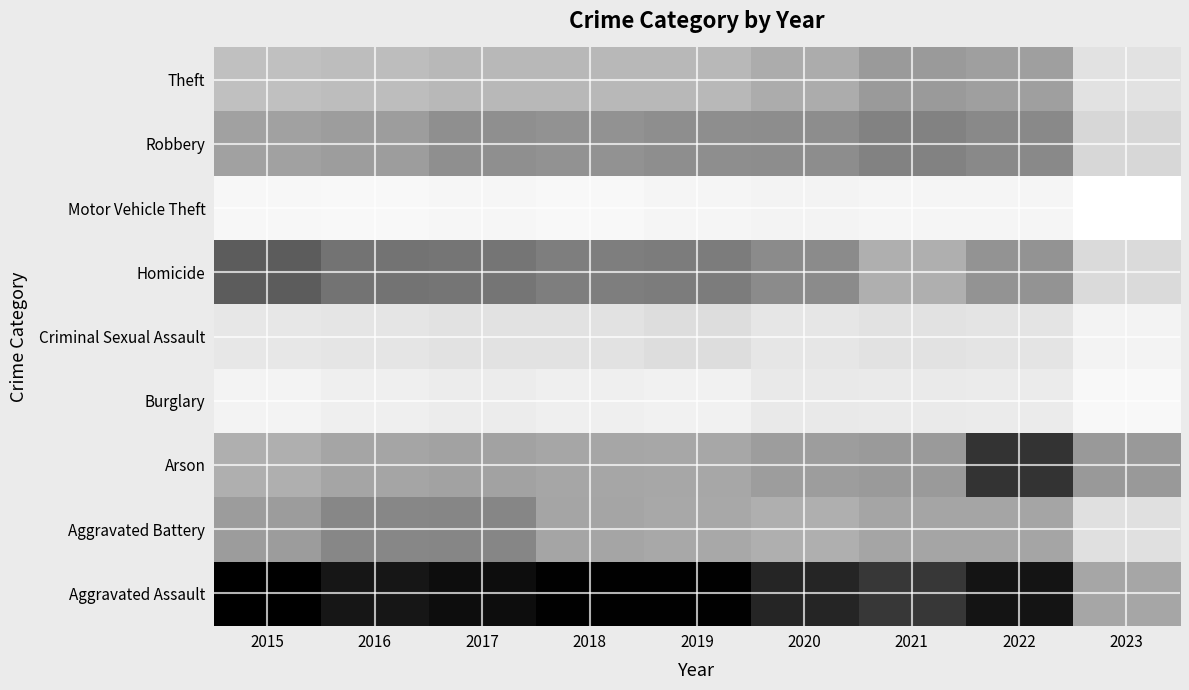

Which series has the widest spread of values?

Aggravated Assault